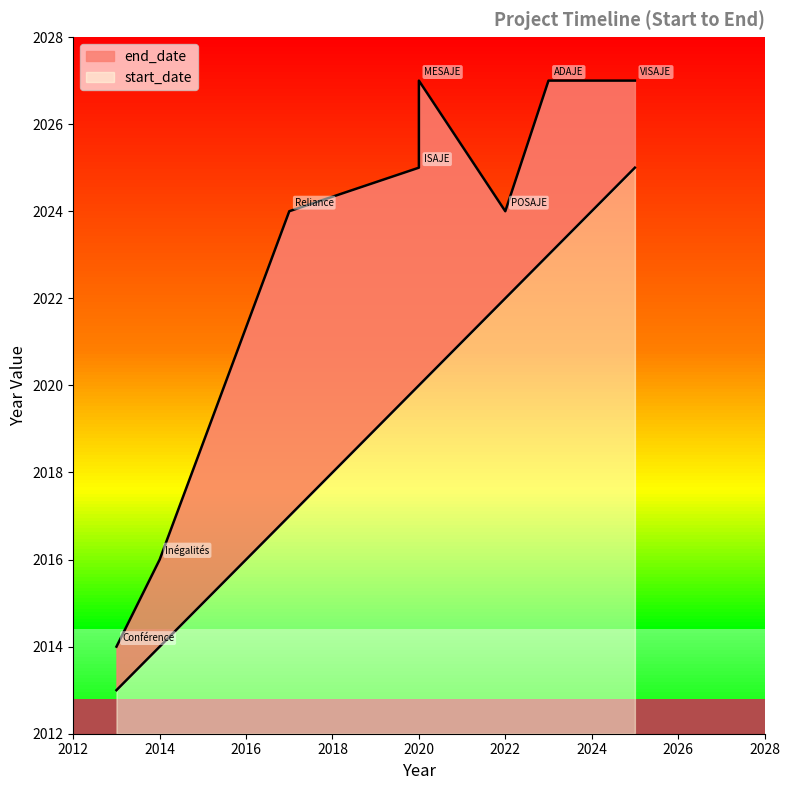

True or false: end_date has a value of 2027 at ADAJE.

True